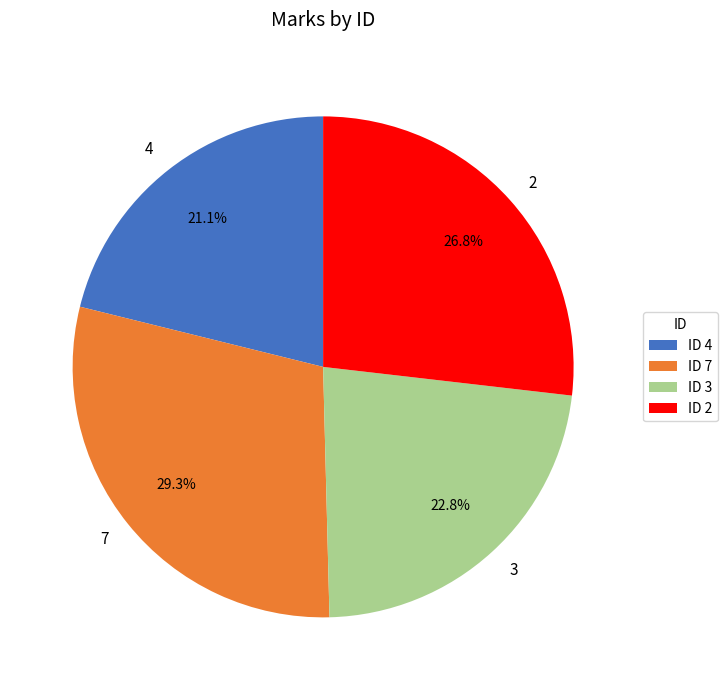

Is it true that 2 is 27% of the pie?

True